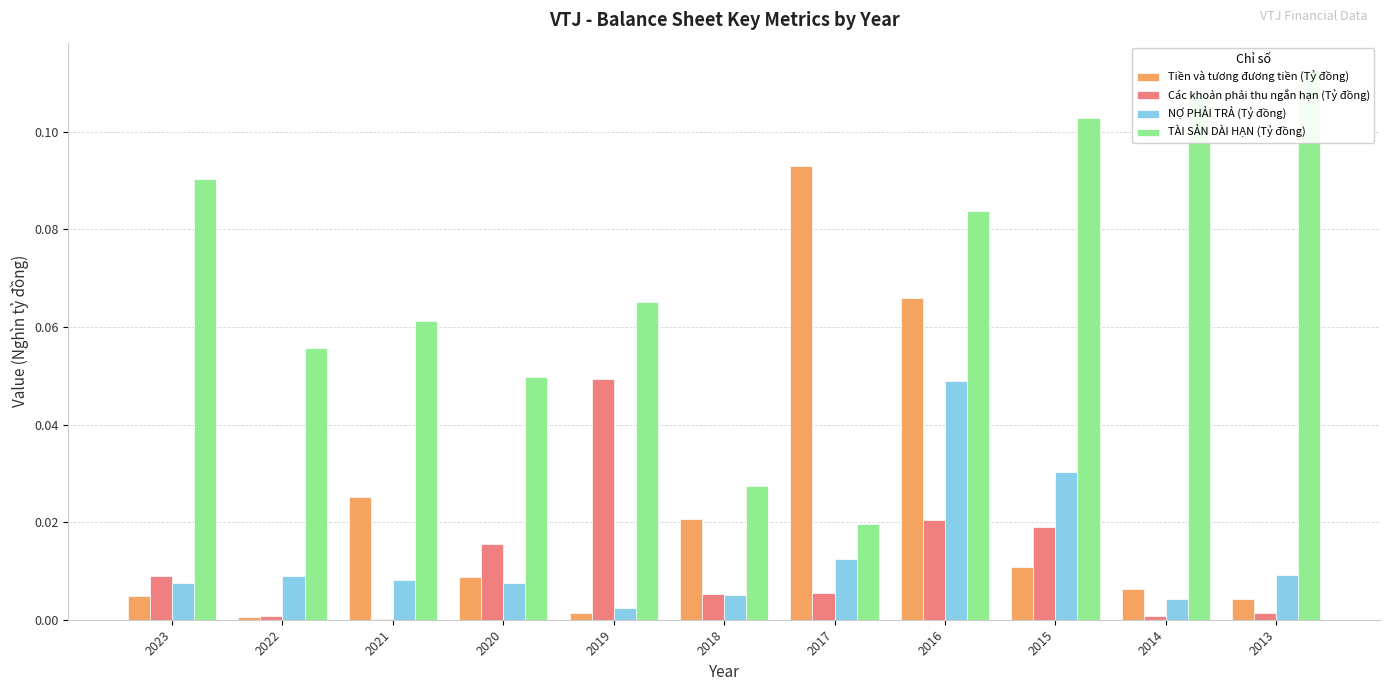

Which series has the widest spread of values?

TÀI SẢN DÀI HẠN (Tỷ đồng)